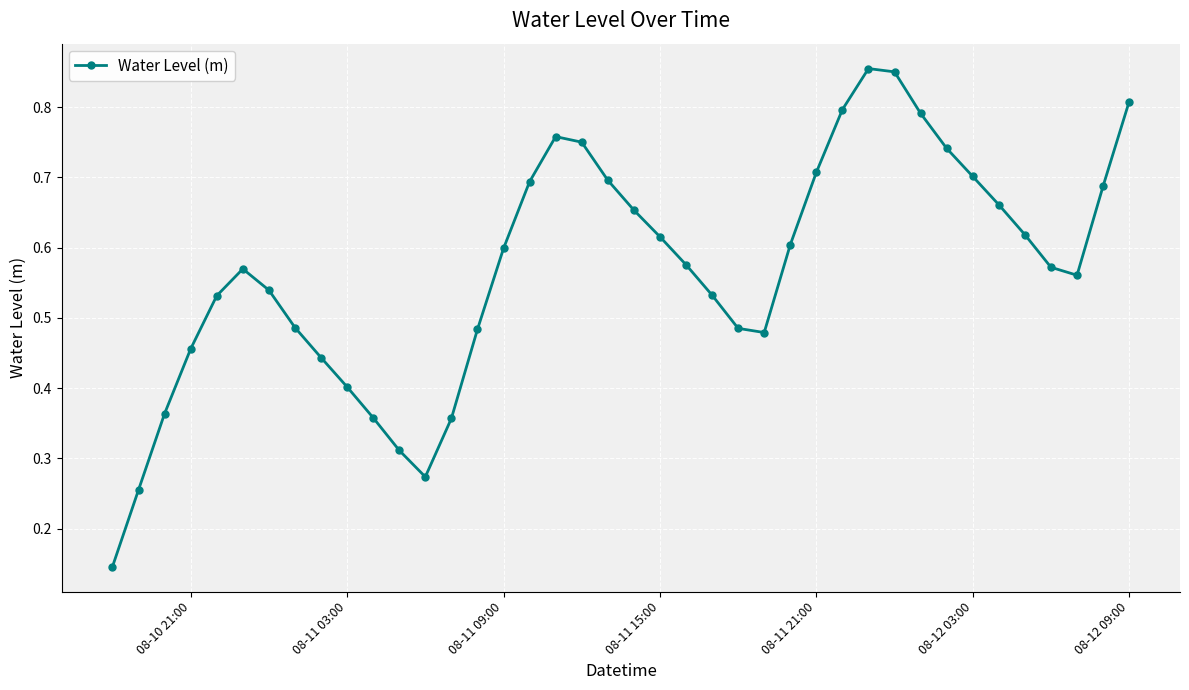

Count the values in the range 0 to 1.

40